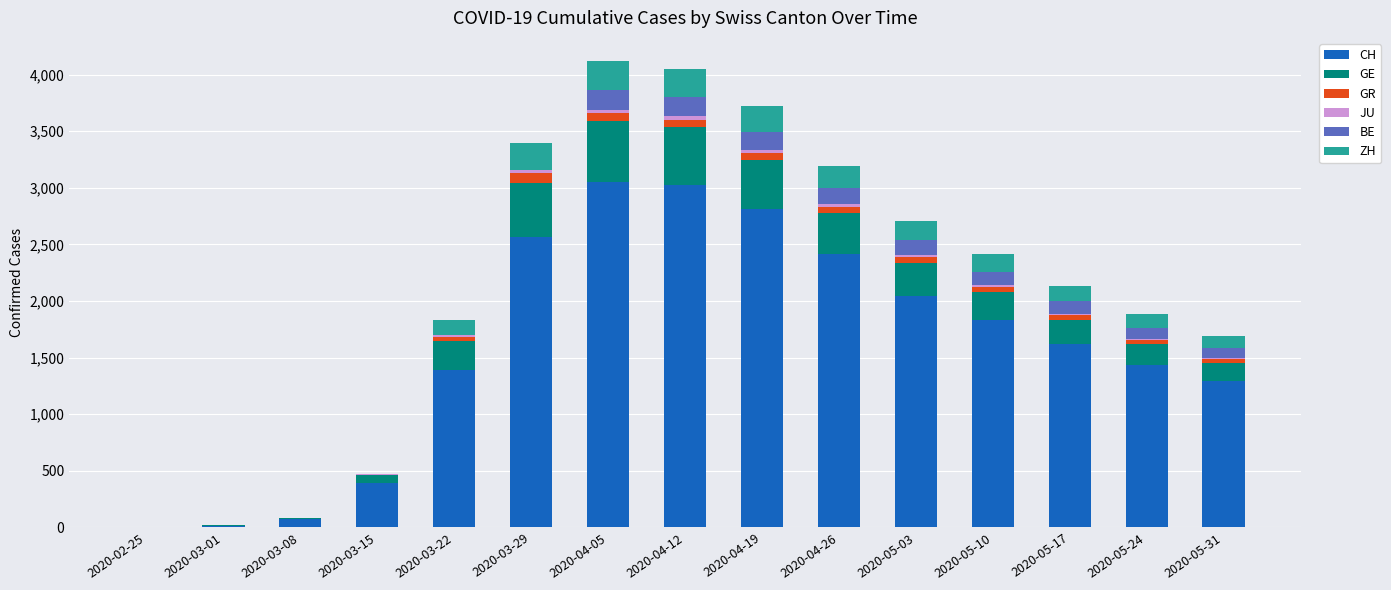

What is the maximum value for CH?

3054